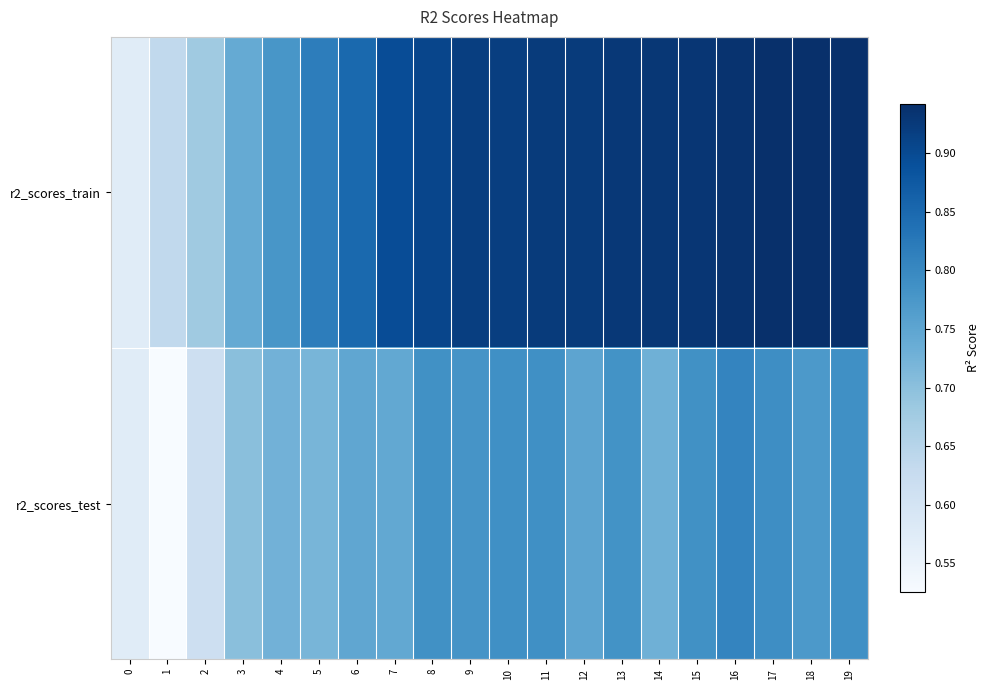

Reading left to right, list all the values displayed in this chart.

r2_scores_train: 0=0.6	1=0.6	2=0.7	3=0.7	4=0.8	5=0.8	6=0.9	7=0.9	8=0.9	9=0.9	10=0.9	11=0.9	12=0.9	13=0.9	14=0.9	15=0.9	16=0.9	17=0.9	18=0.9	19=0.9
r2_scores_test: 0=0.6	1=0.5	2=0.6	3=0.7	4=0.7	5=0.7	6=0.7	7=0.7	8=0.8	9=0.8	10=0.8	11=0.8	12=0.8	13=0.8	14=0.7	15=0.8	16=0.8	17=0.8	18=0.8	19=0.8